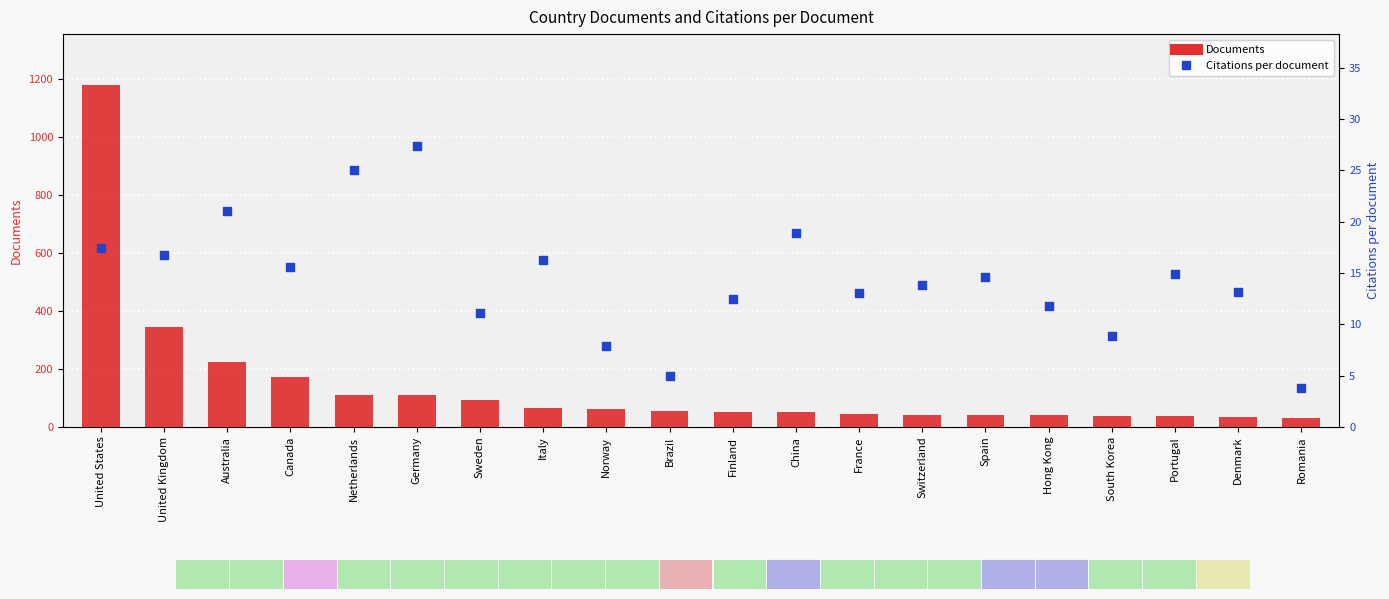

Which series contains the highest Y value?

Documents